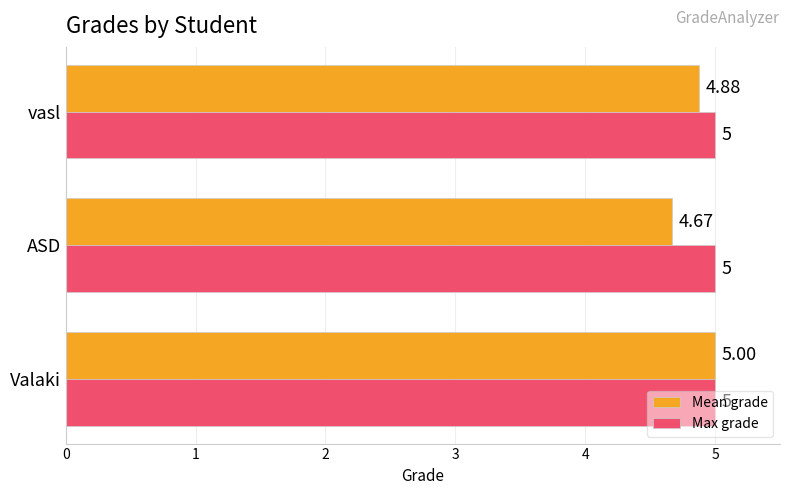

How many series are shown in this chart?

2